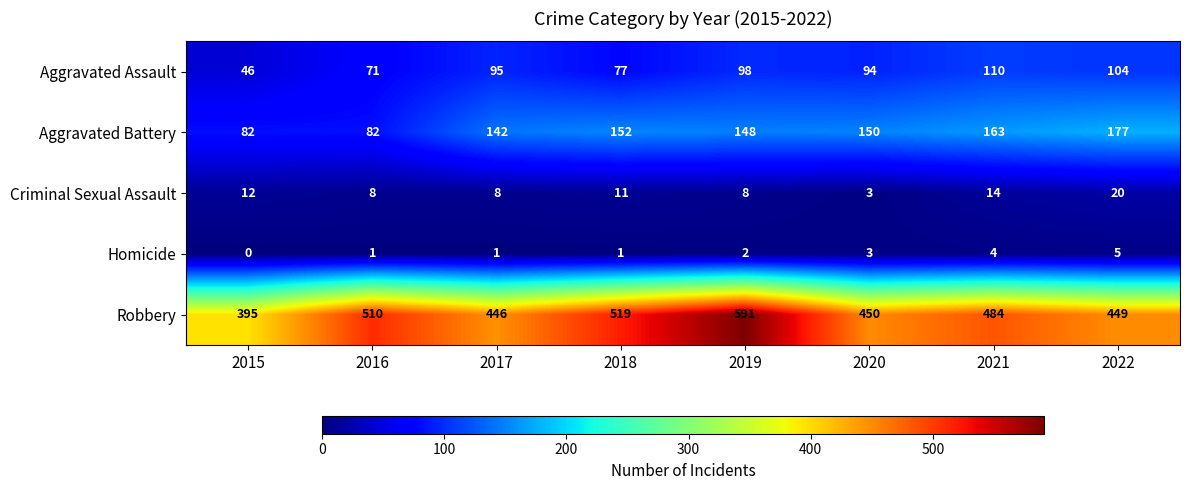

What is the difference between the second highest and minimum values in the Robbery series?

124